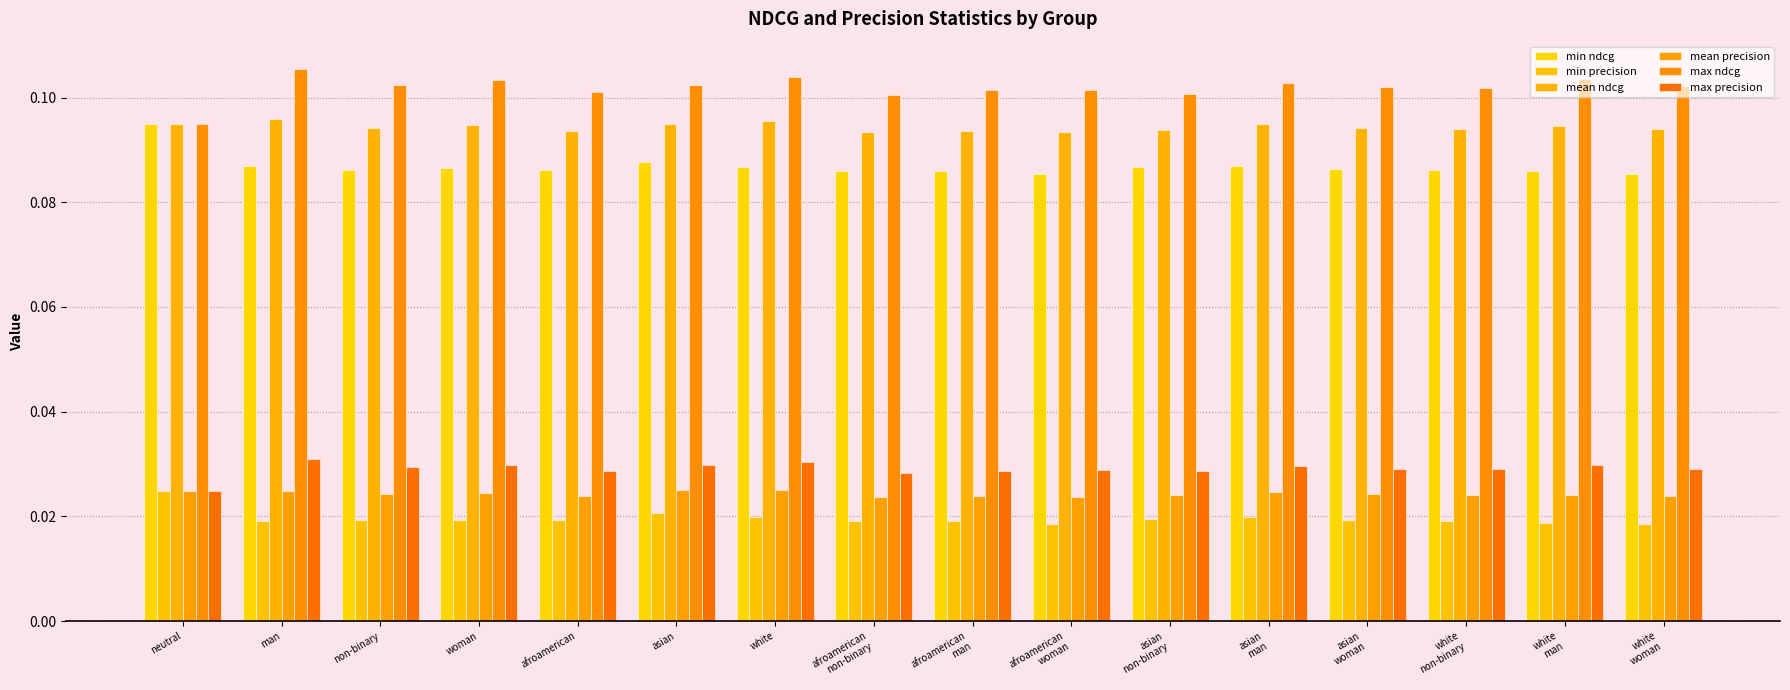

Does the chart contain stacked bars?

No